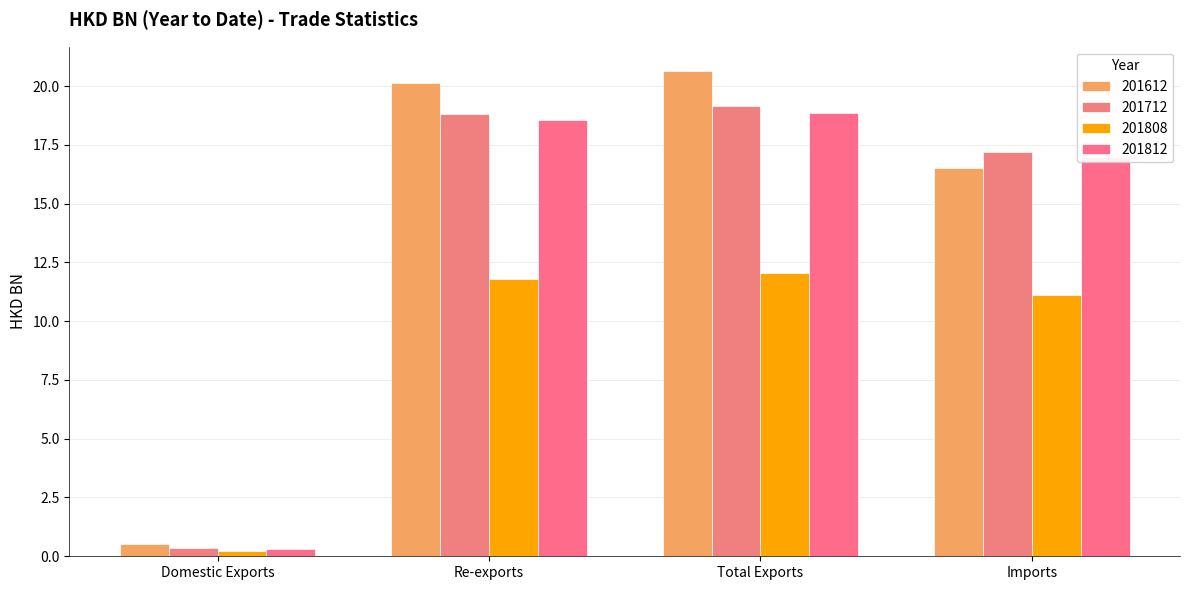

What is the label of the 1st bar from the right?

Imports